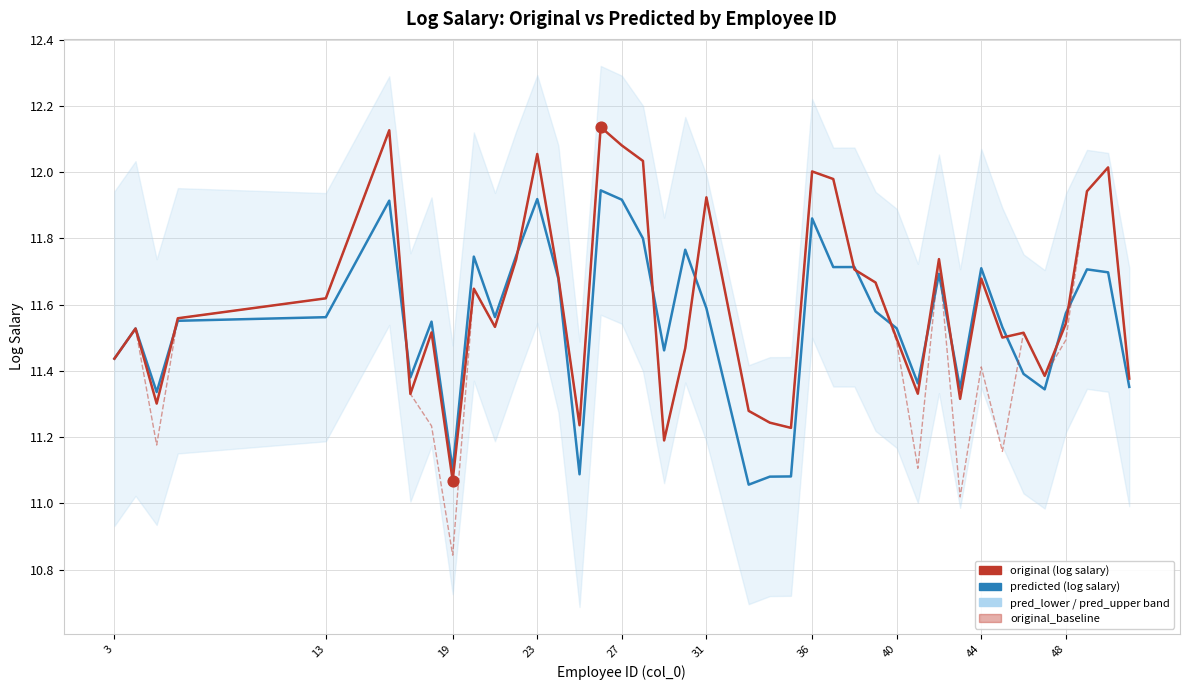

Which series reaches the maximum Y coordinate?

original